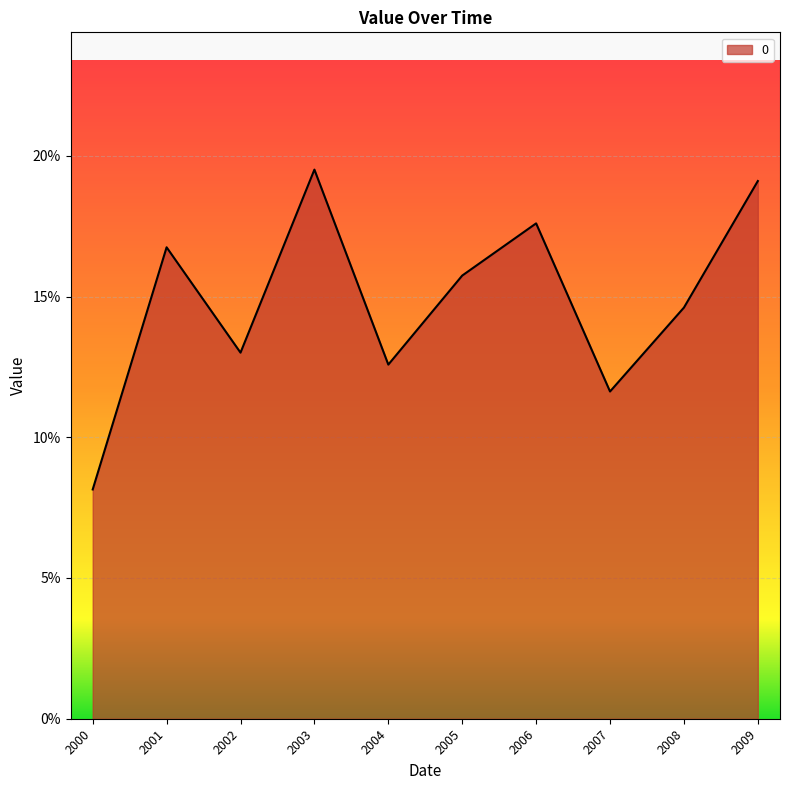

Which label corresponds to the smallest value in the chart?

2000